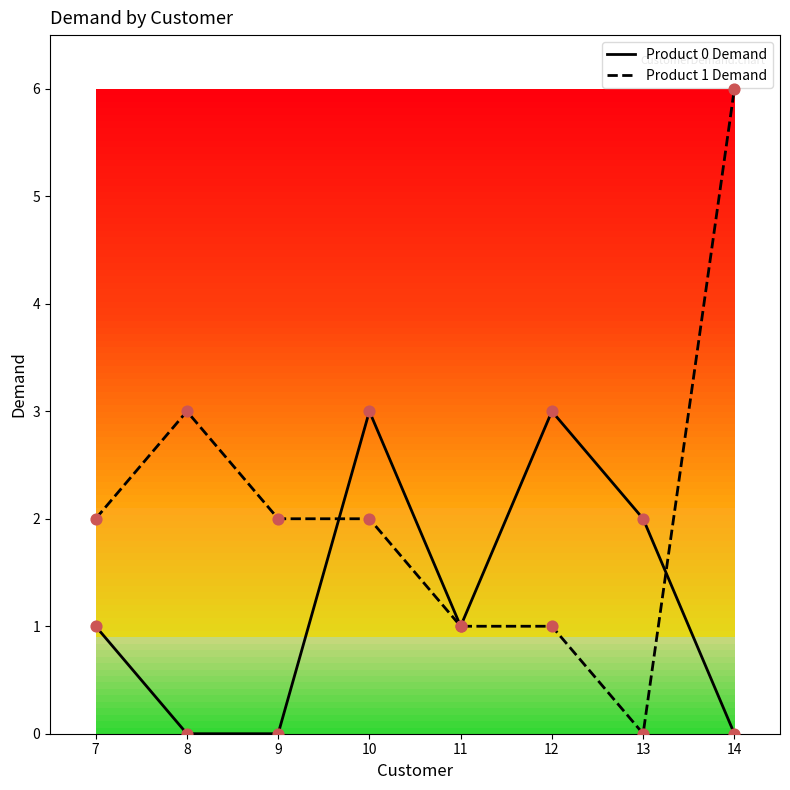

Which series has the largest total across all categories?

Product 1 Demand